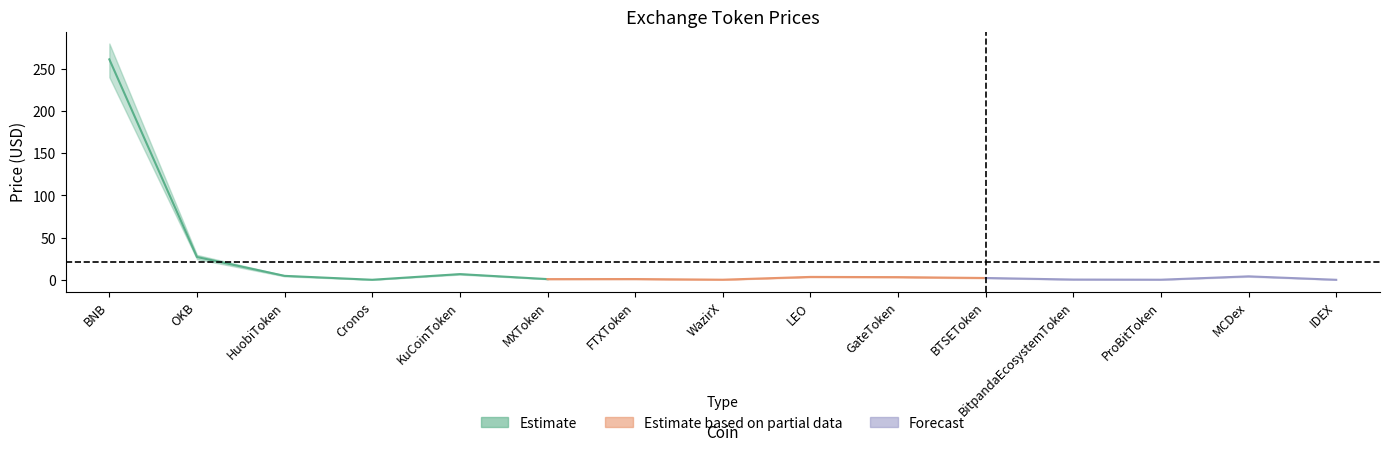

Does the chart have visible grid lines?

No